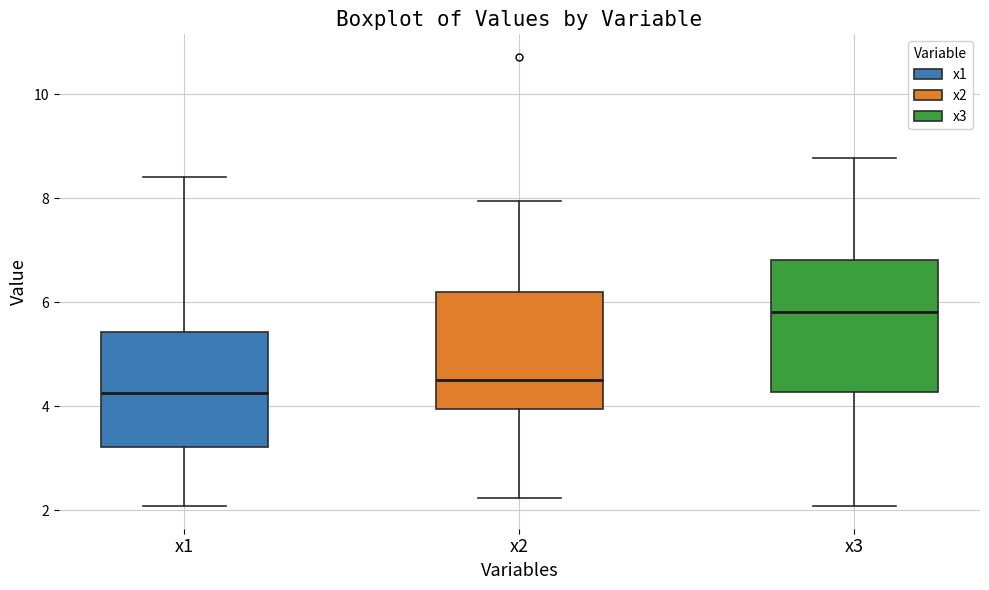

Reading left to right, read every box against the y-axis: the position of its median line, the range the box covers, and the ends of its whiskers. The values are not printed on the chart, so give them approximately, as read against the axis.

x1: median 4.2, box 3.2 to 5.4, whiskers 2.0 to 8.4
x2: median 4.6, box 4.0 to 6.2, whiskers 2.2 to 8.0
x3: median 5.8, box 4.2 to 6.8, whiskers 2.0 to 8.8